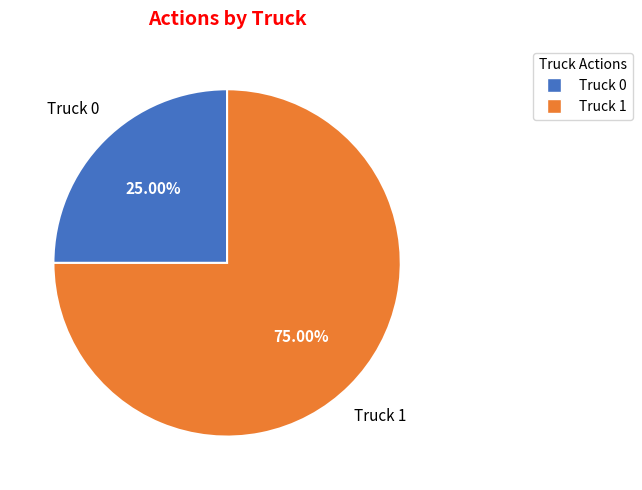

Approximately how many times larger is the value at Truck 1 compared to Truck 0?

3.0